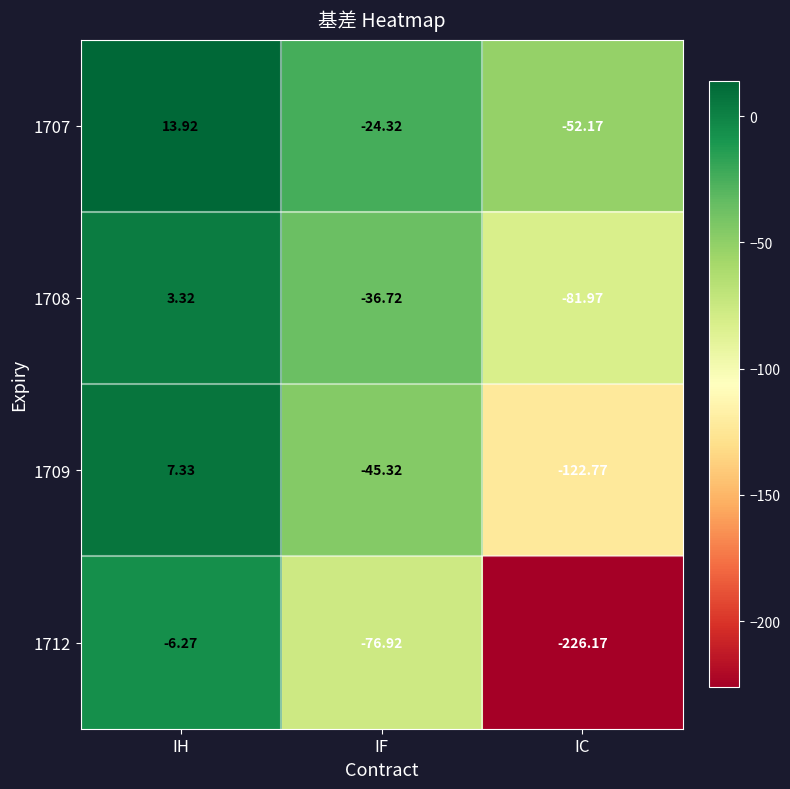

Where does the 1707 series first go above -24?

IH